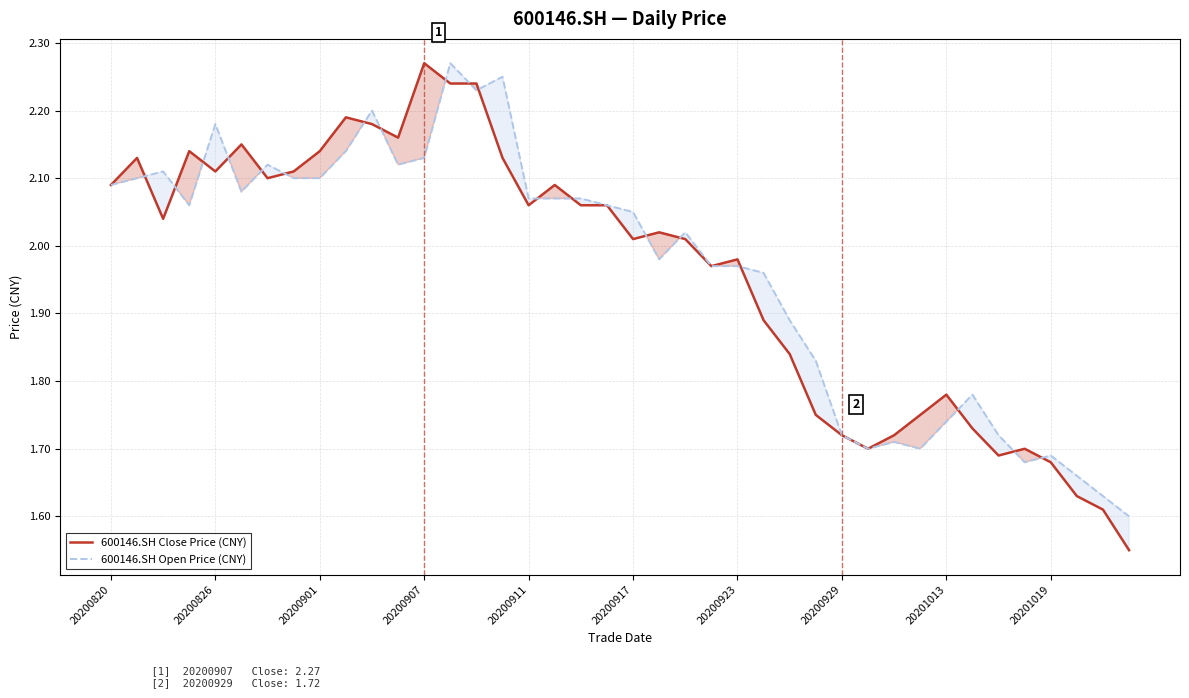

Is this an area chart (filled region under the line)?

No